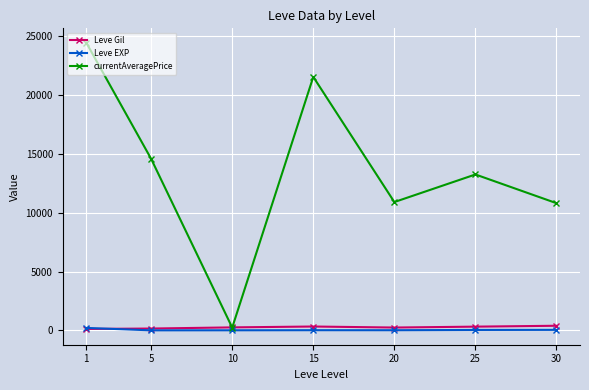

What is the total value across all series at 10?

503.6